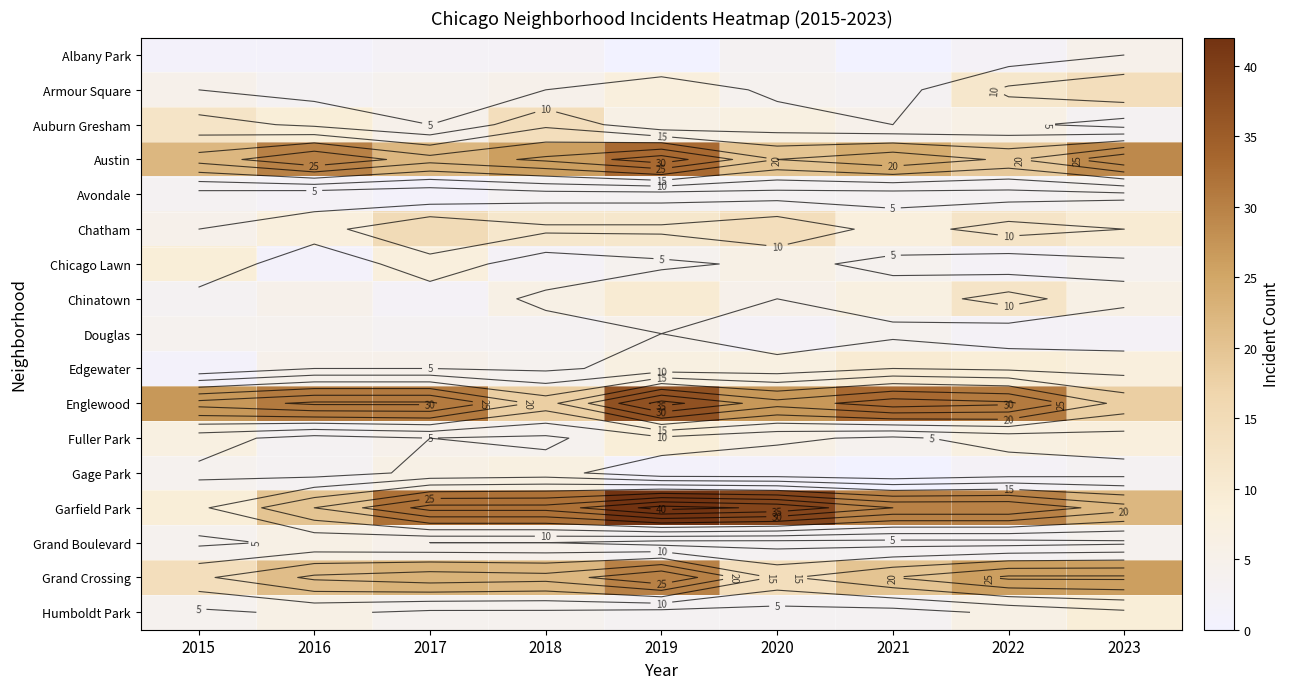

What is the total value across all series at 2023?

175